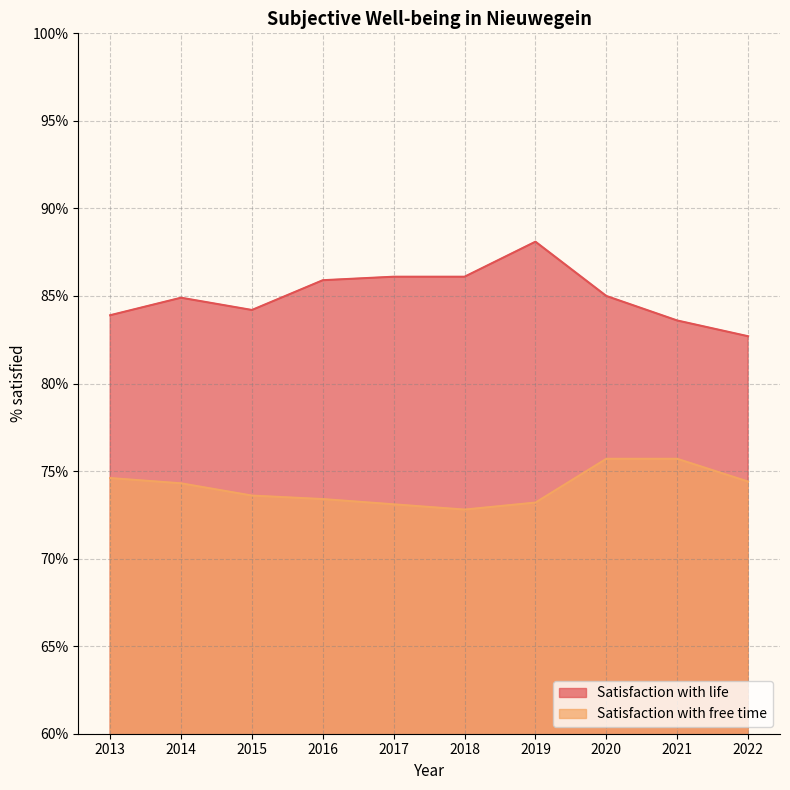

Which series has the largest range (max minus min)?

Satisfaction with life